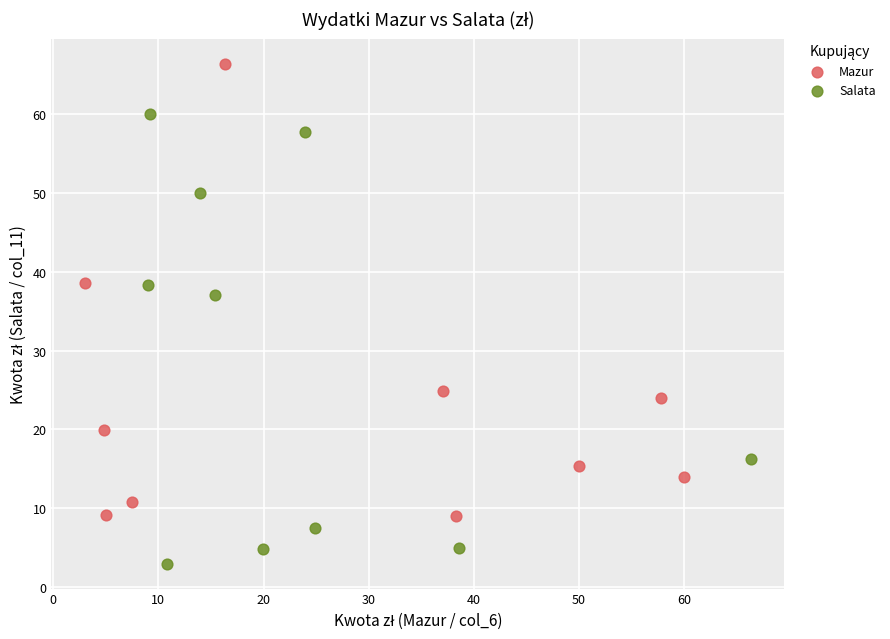

Which series contains the lowest Y value?

Salata